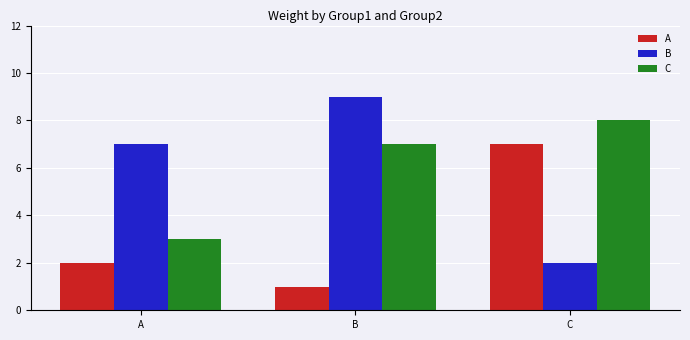

Reading left to right, list all the values displayed in this chart.

A: 2	1	7
B: 7	9	2
C: 3	7	8